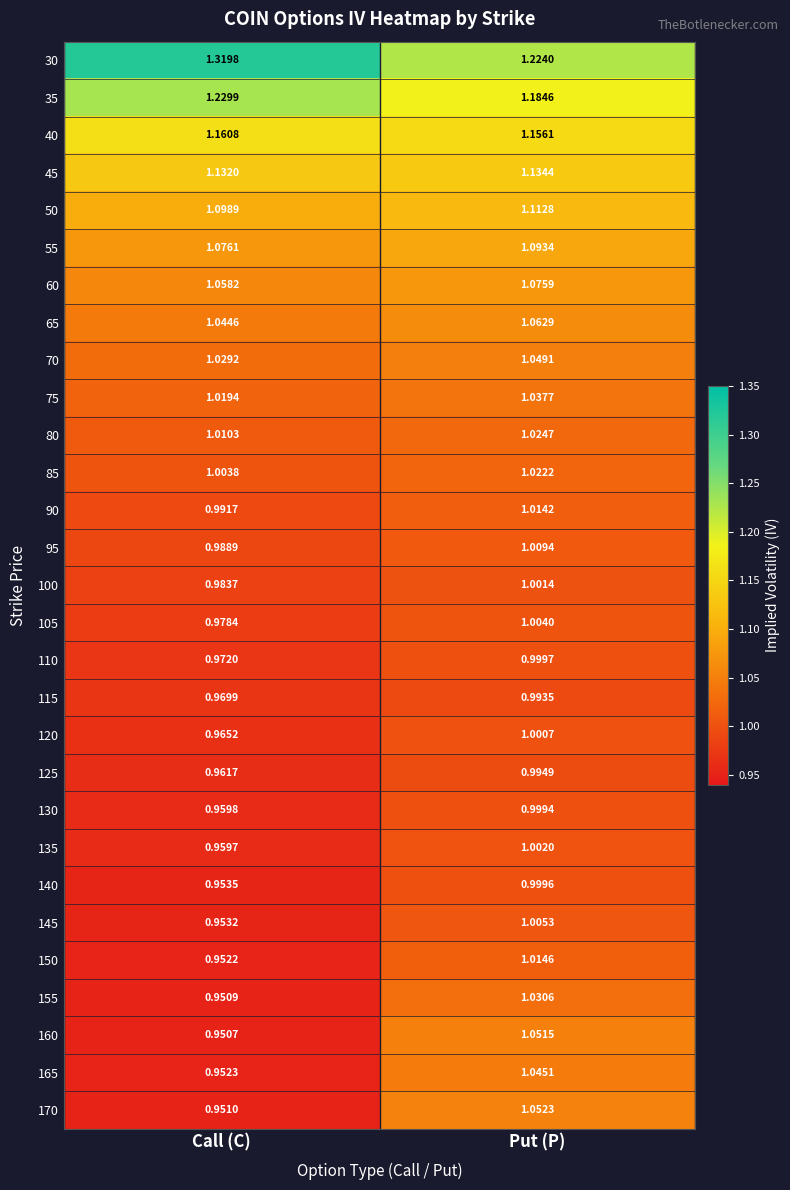

Which series has the largest total across all categories?

30